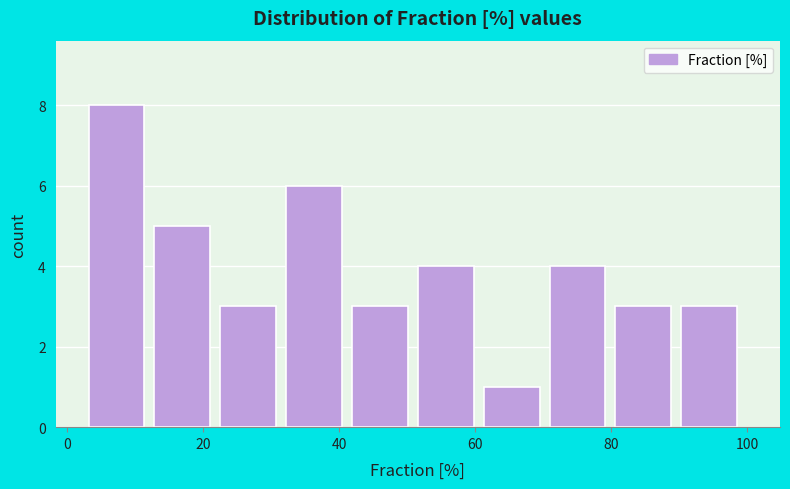

Reading left to right, transcribe this chart: for each bar, give the range it covers on the x-axis and its height. Neither the bar edges nor the heights are printed on the chart, so give them approximately, as read against the axes.

4 to 12: 8
12 to 22: 5
22 to 32: 3
32 to 42: 6
42 to 52: 3
52 to 62: 4
62 to 70: 1
70 to 80: 4
80 to 90: 3
90 to 100: 3